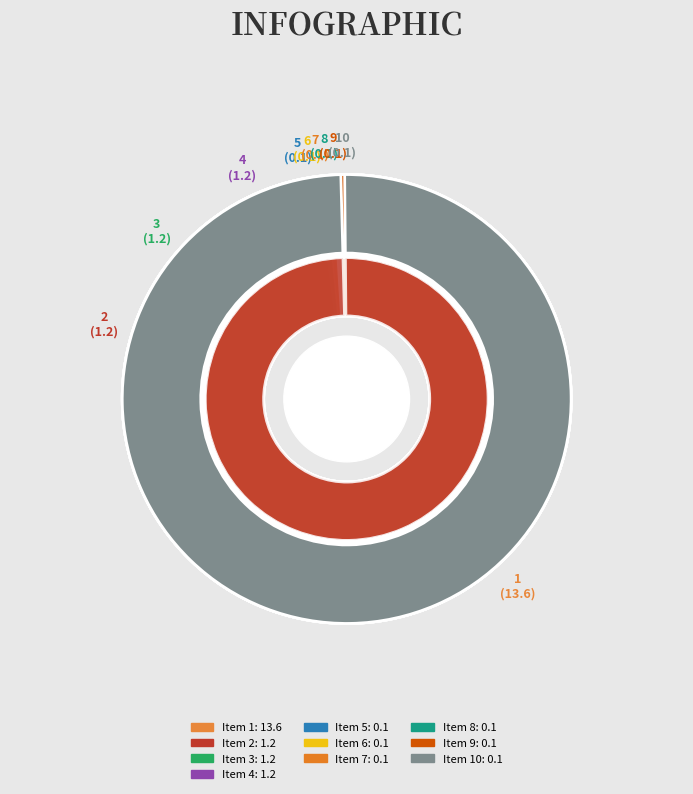

How many segments does this pie chart have?

10